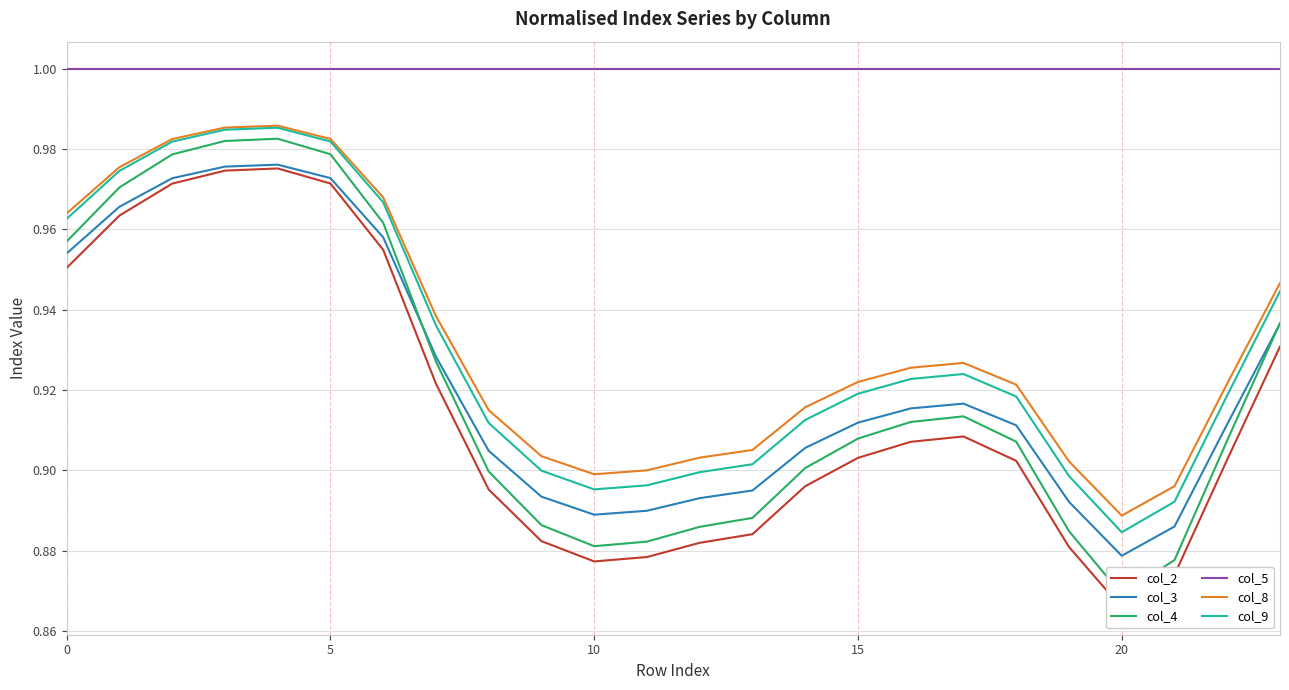

True or false: col_8 and col_2 cross at least once.

False